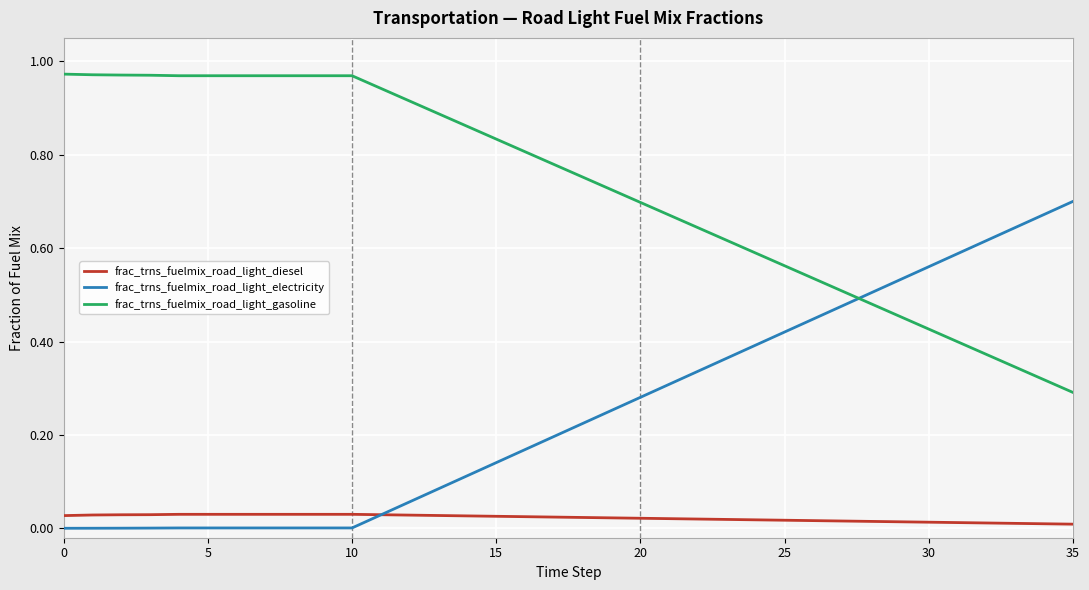

List the series in order of their overall mean, highest first.

frac_trns_fuelmix_road_light_gasoline, frac_trns_fuelmix_road_light_electricity, frac_trns_fuelmix_road_light_diesel